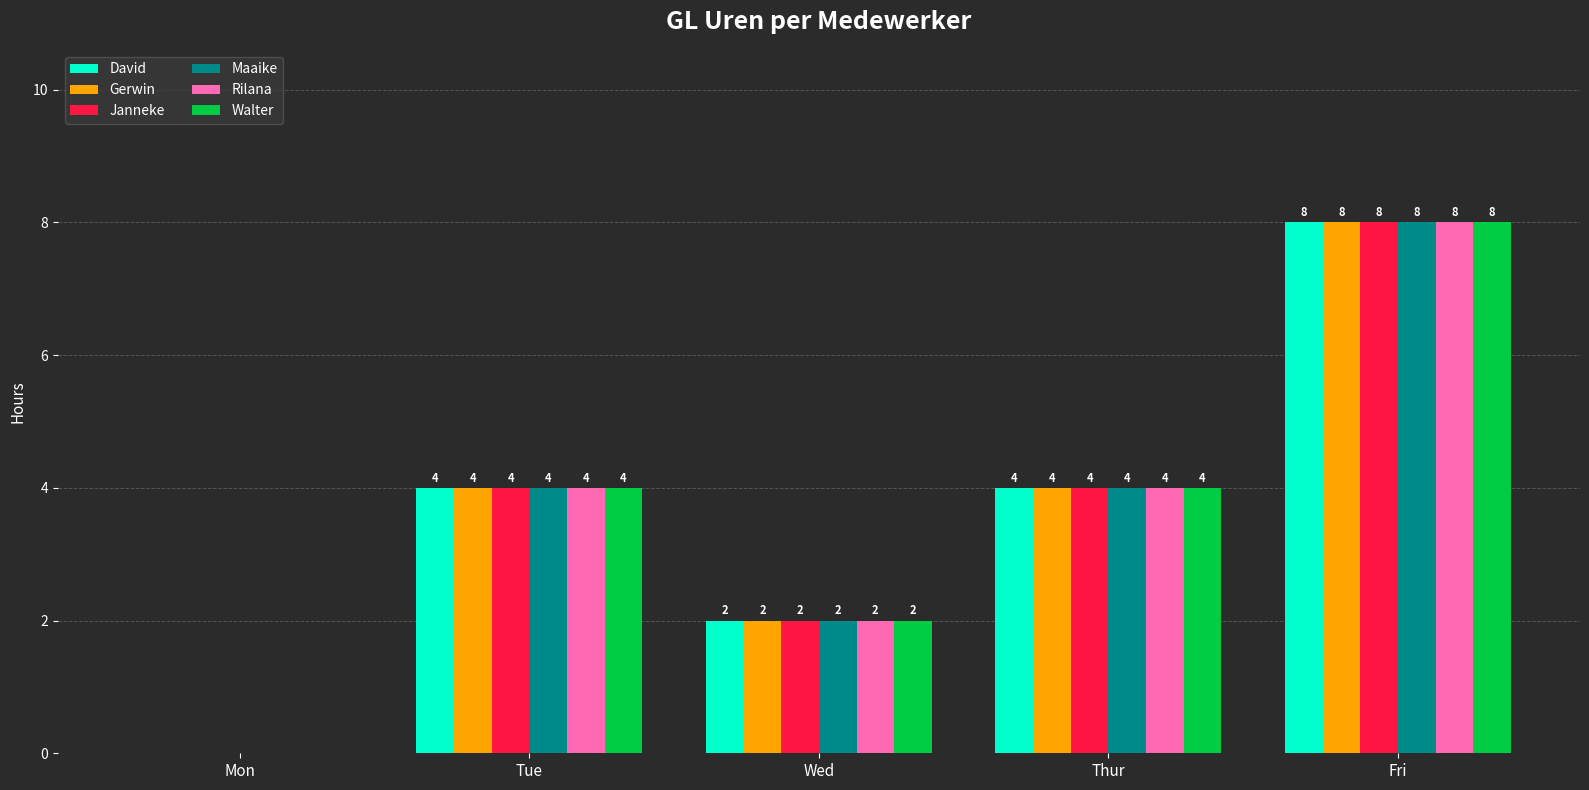

What is the total value across all series at Thur?

24